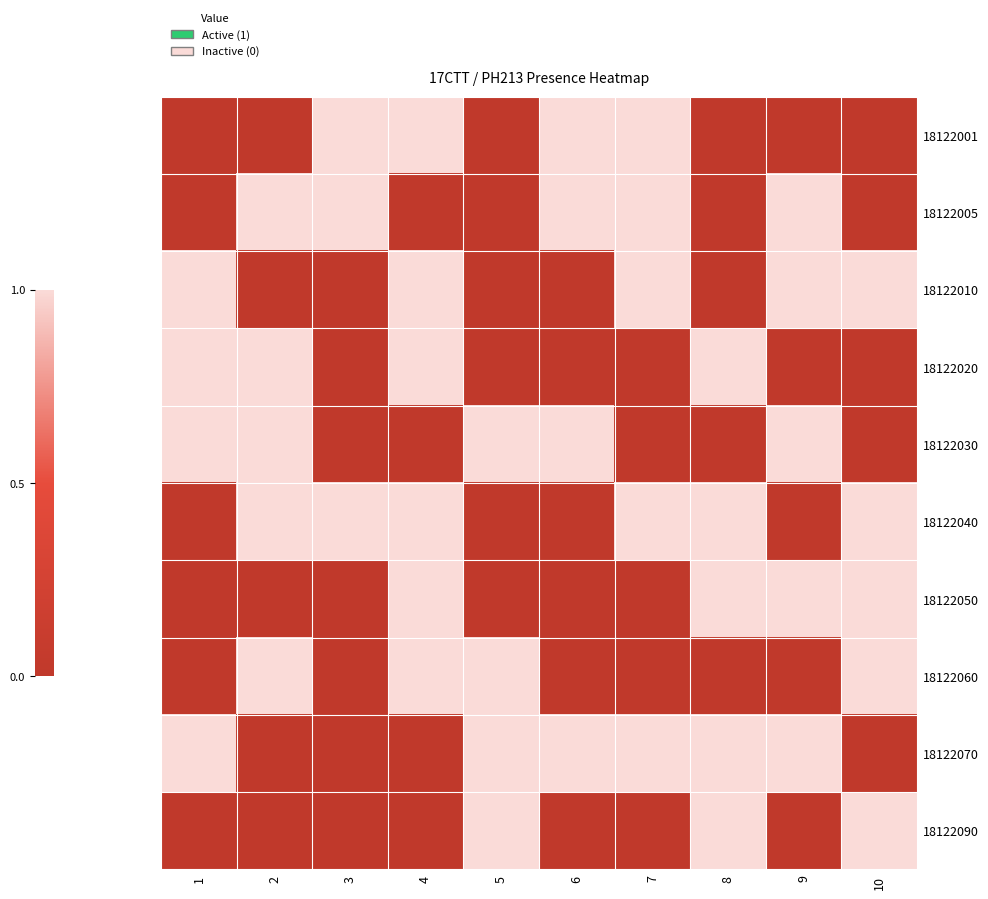

Reading right to left, what are all the values shown in this chart?

18122001: 10=0	9=0	8=0	7=1	6=1	5=0	4=1	3=1	2=0	1=0
18122005: 10=0	9=1	8=0	7=1	6=1	5=0	4=0	3=1	2=1	1=0
18122010: 10=1	9=1	8=0	7=1	6=0	5=0	4=1	3=0	2=0	1=1
18122020: 10=0	9=0	8=1	7=0	6=0	5=0	4=1	3=0	2=1	1=1
18122030: 10=0	9=1	8=0	7=0	6=1	5=1	4=0	3=0	2=1	1=1
18122040: 10=1	9=0	8=1	7=1	6=0	5=0	4=1	3=1	2=1	1=0
18122050: 10=1	9=1	8=1	7=0	6=0	5=0	4=1	3=0	2=0	1=0
18122060: 10=1	9=0	8=0	7=0	6=0	5=1	4=1	3=0	2=1	1=0
18122070: 10=0	9=1	8=1	7=1	6=1	5=1	4=0	3=0	2=0	1=1
18122090: 10=1	9=0	8=1	7=0	6=0	5=1	4=0	3=0	2=0	1=0